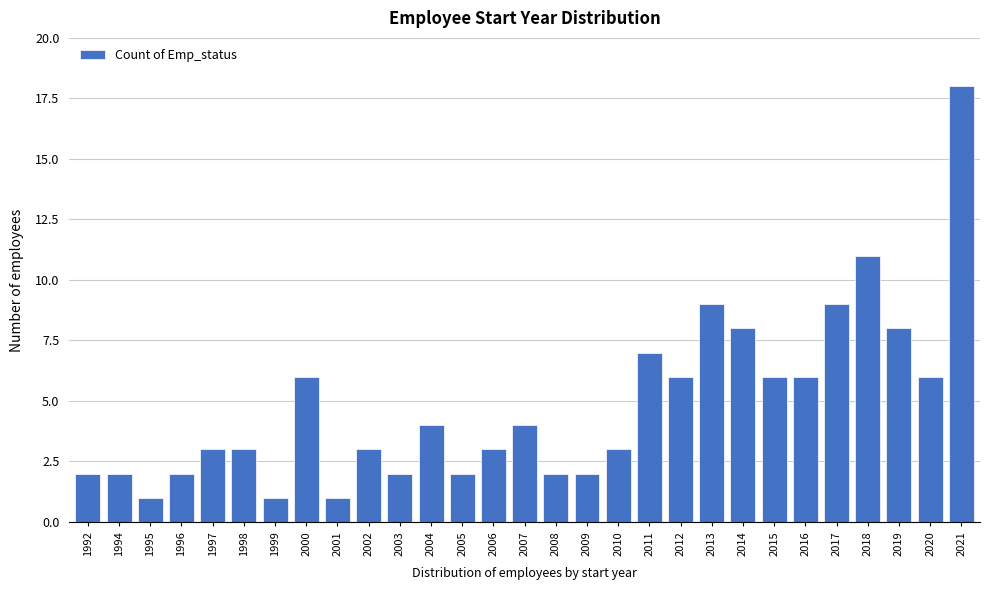

Reading right to left, transcribe all the data shown in this chart.

2021=18	2020=6	2019=8	2018=11	2017=9	2016=6	2015=6	2014=8	2013=9	2012=6	2011=7	2010=3	2009=2	2008=2	2007=4	2006=3	2005=2	2004=4	2003=2	2002=3	2001=1	2000=6	1999=1	1998=3	1997=3	1996=2	1995=1	1994=2	1992=2